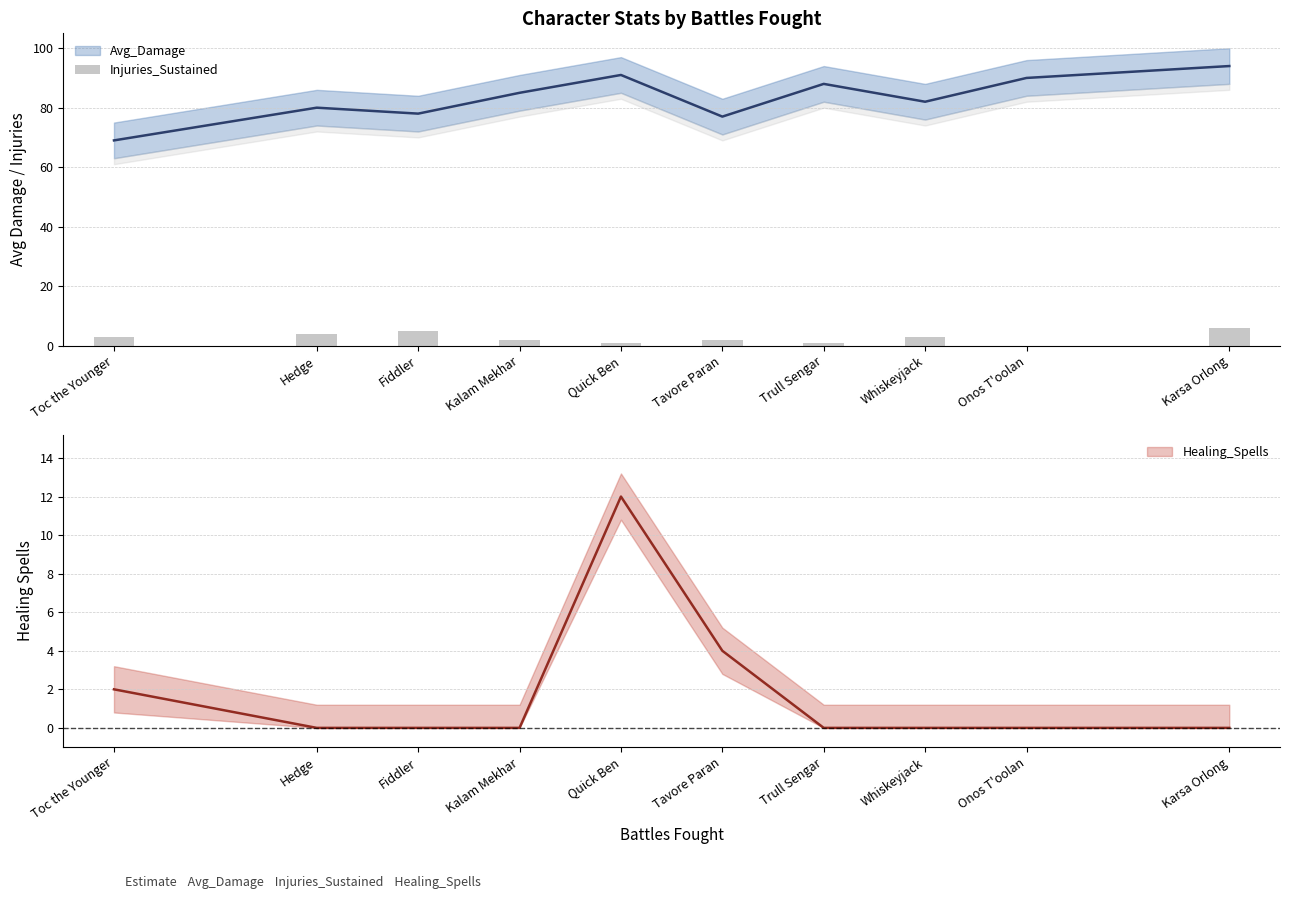

Rank the categories by value from highest to lowest.

Karsa Orlong, Fiddler, Hedge, Toc the Younger, Whiskeyjack, Kalam Mekhar, Tavore Paran, Quick Ben, Trull Sengar, Onos T'oolan